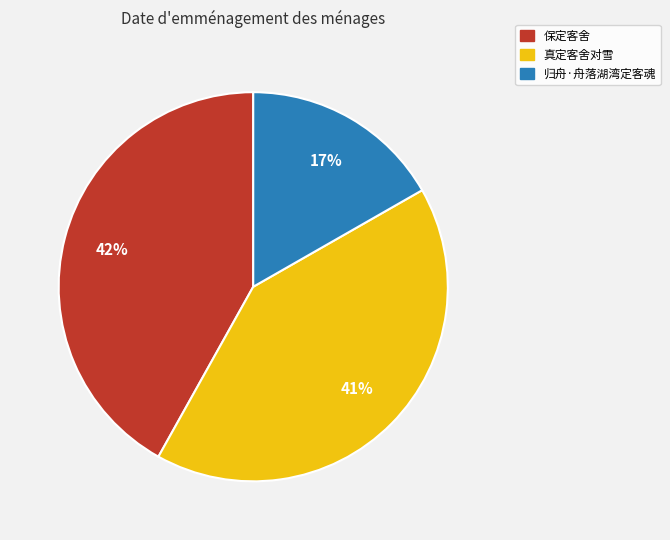

Rank the categories by value from lowest to highest.

归舟·舟落湖湾定客魂, 真定客舍对雪, 保定客舍